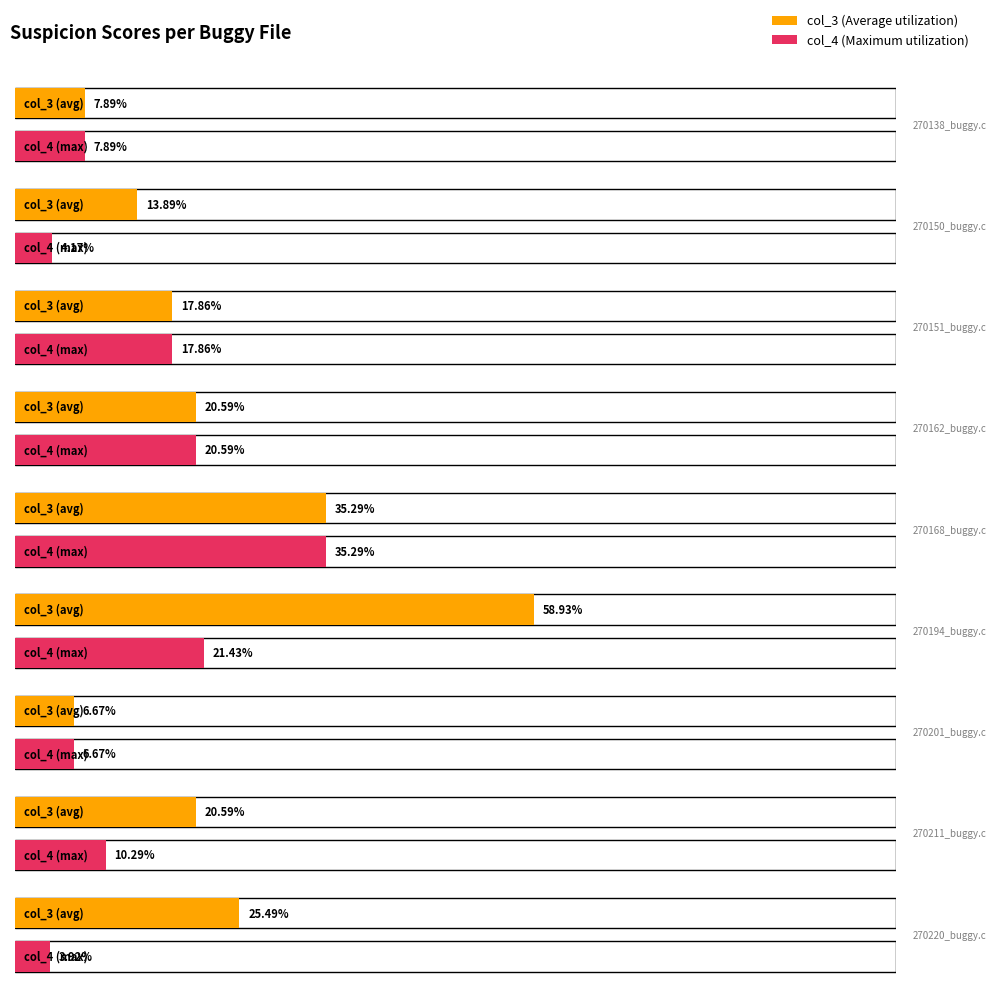

What are all the series names shown in the legend?

col_3 (Average utilization), col_4 (Maximum utilization)